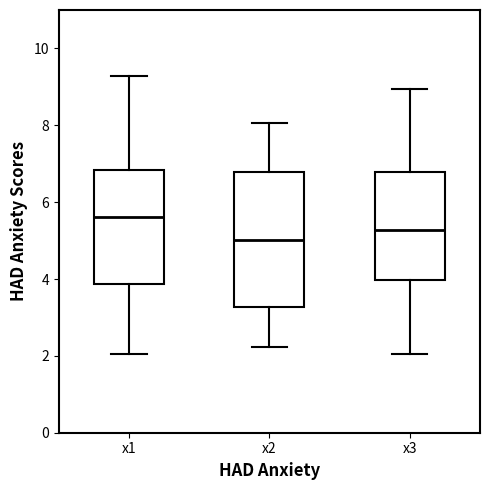

Where does the median line of the box for x1 sit on the y-axis? The values are not printed on the chart, so give them approximately, as read against the axis.

5.6